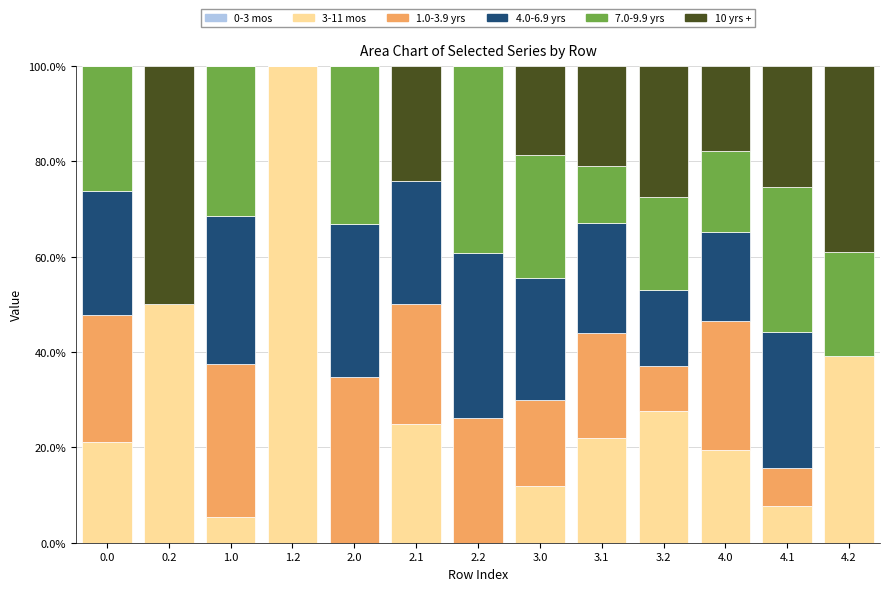

What is the sum of all 3-11 mos values?

329.3